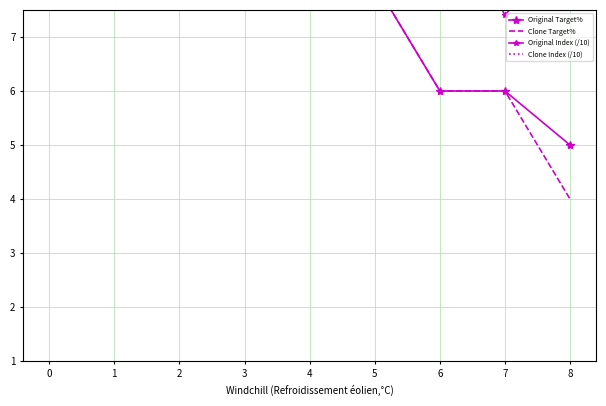

True or false: Clone Target% has a value of 8.6 at 1.

False